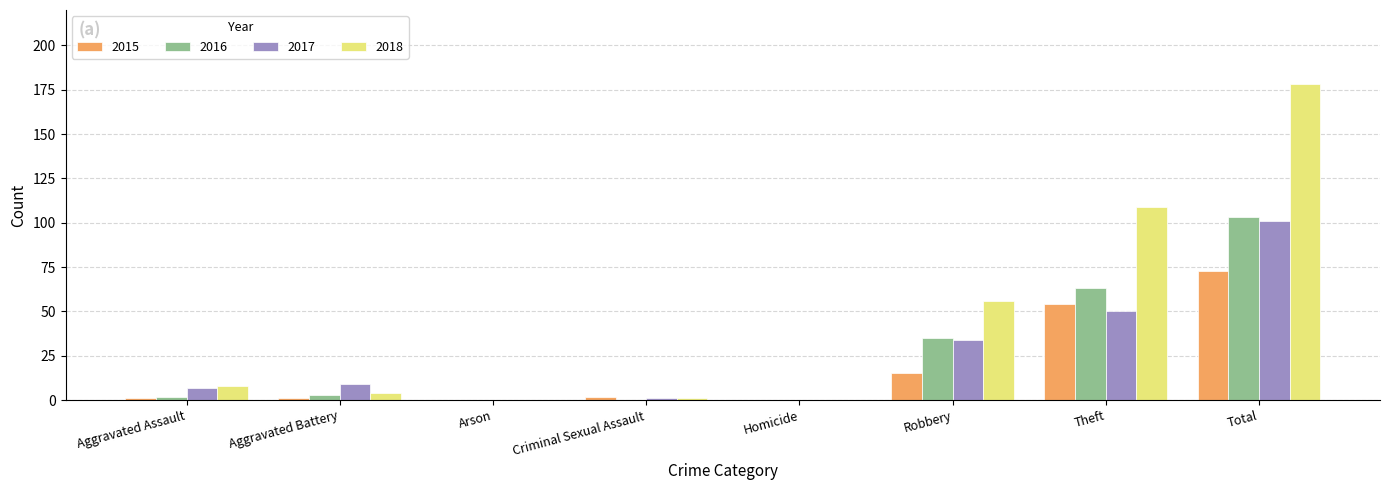

At which label is 2016 closest to 51?

Theft